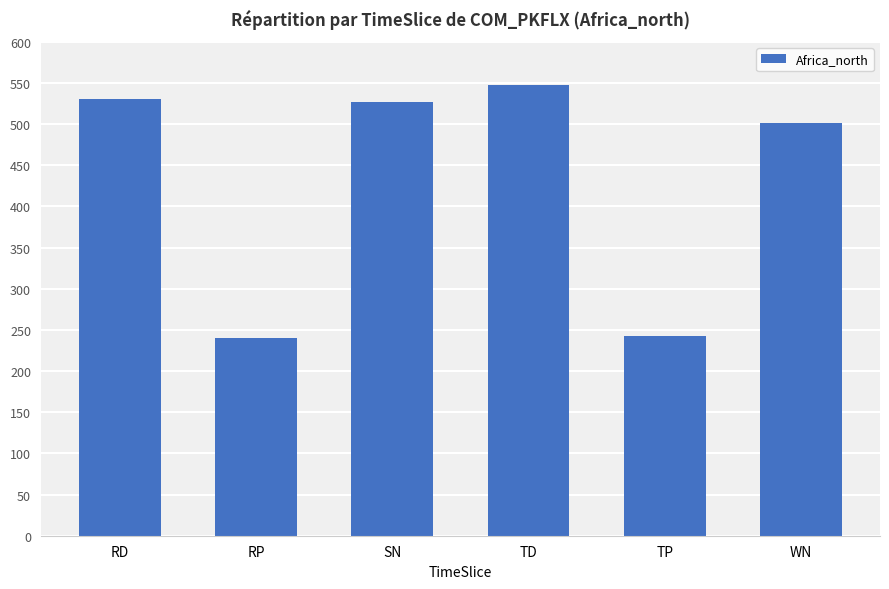

The value at RD is 935. True or false?

False